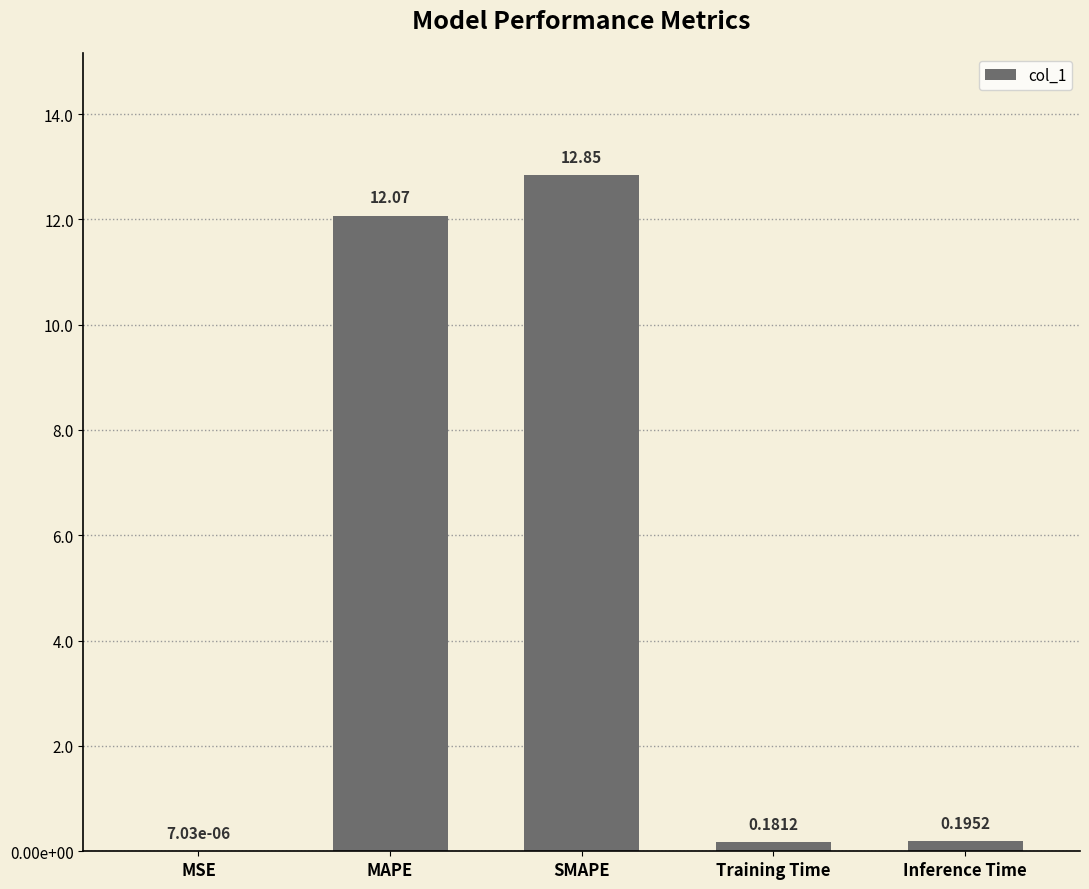

What is the sum of all values?

25.3